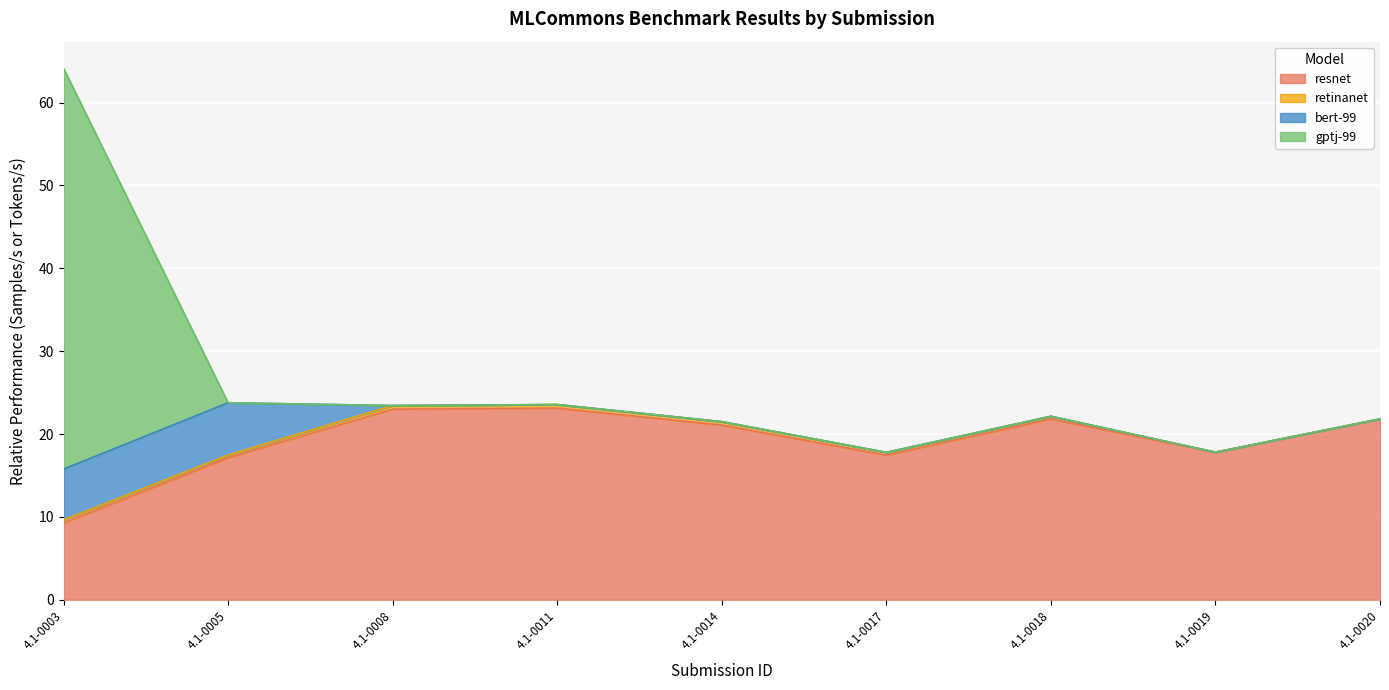

What is the greatest value displayed?

64.1